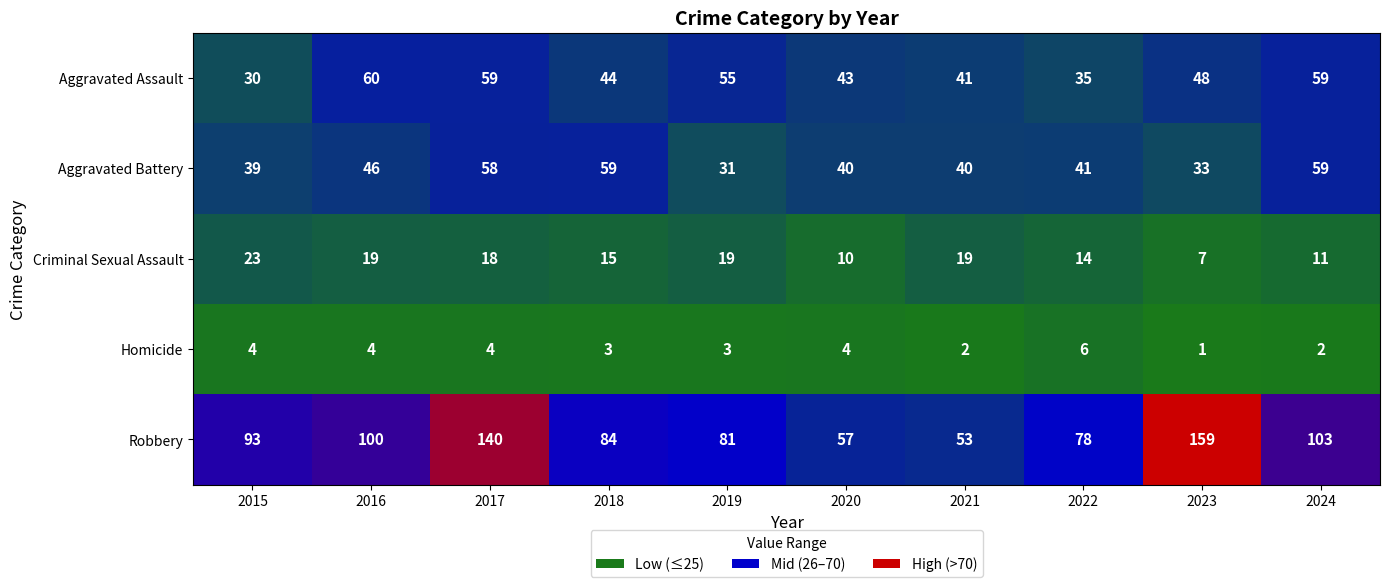

Which category has the highest value across all series?

2023